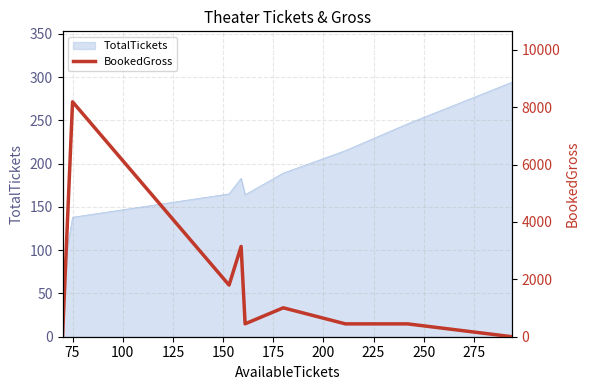

What is the lowest value of the TotalTickets series?

70